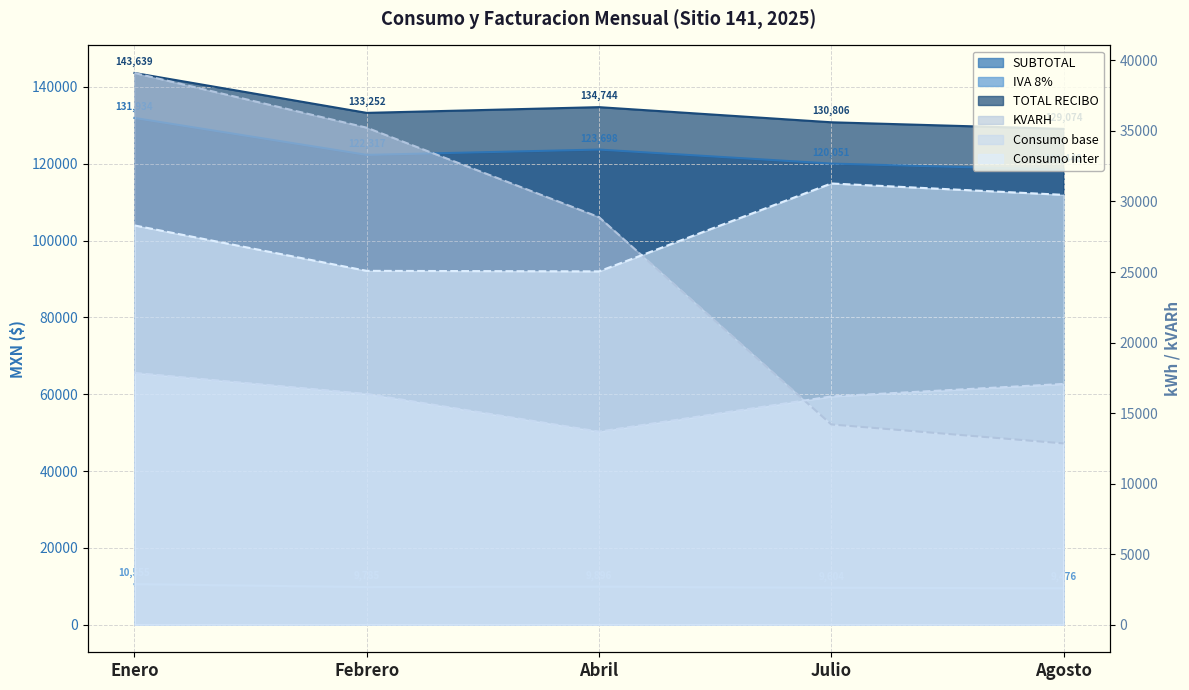

What is the lowest value of the TOTAL RECIBO series?

129074.0